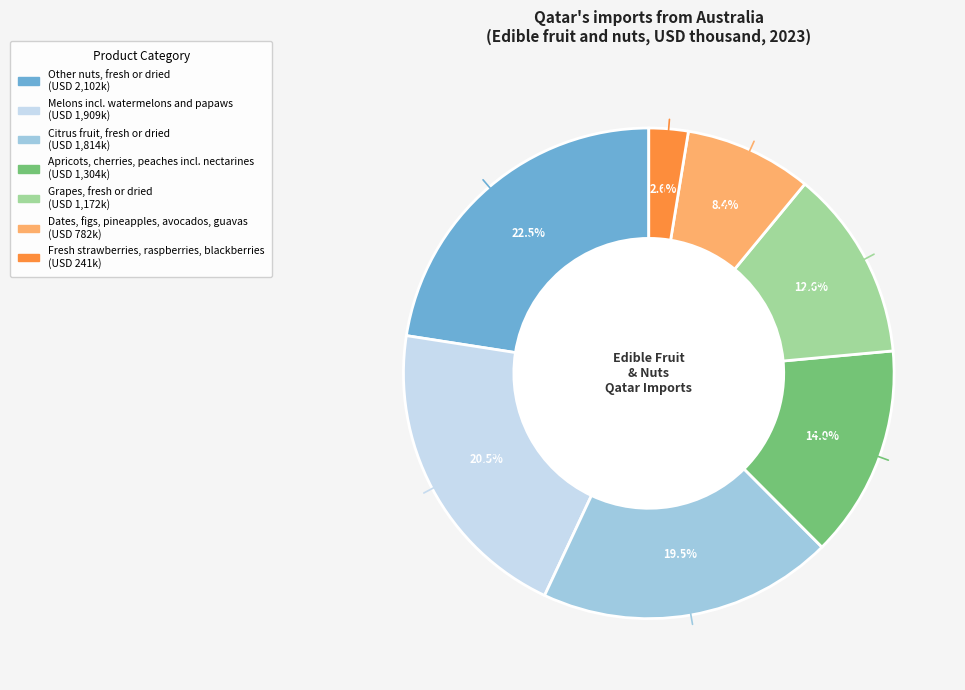

Which slice is the smallest?

Fresh strawberries, raspberries